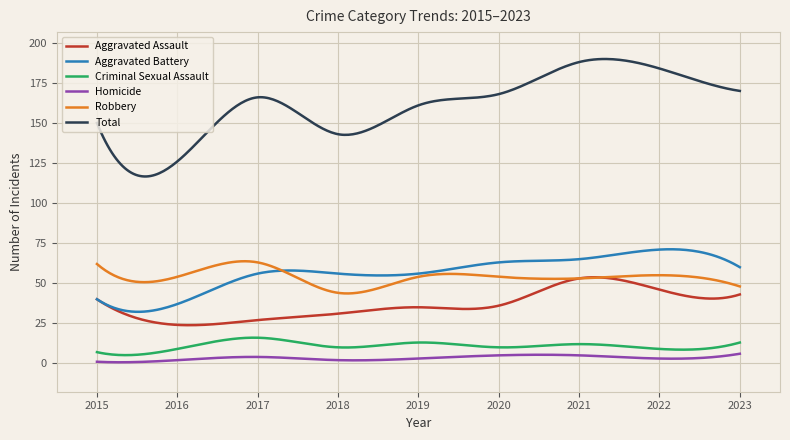

True or false: Criminal Sexual Assault and Aggravated Assault cross at least once.

False